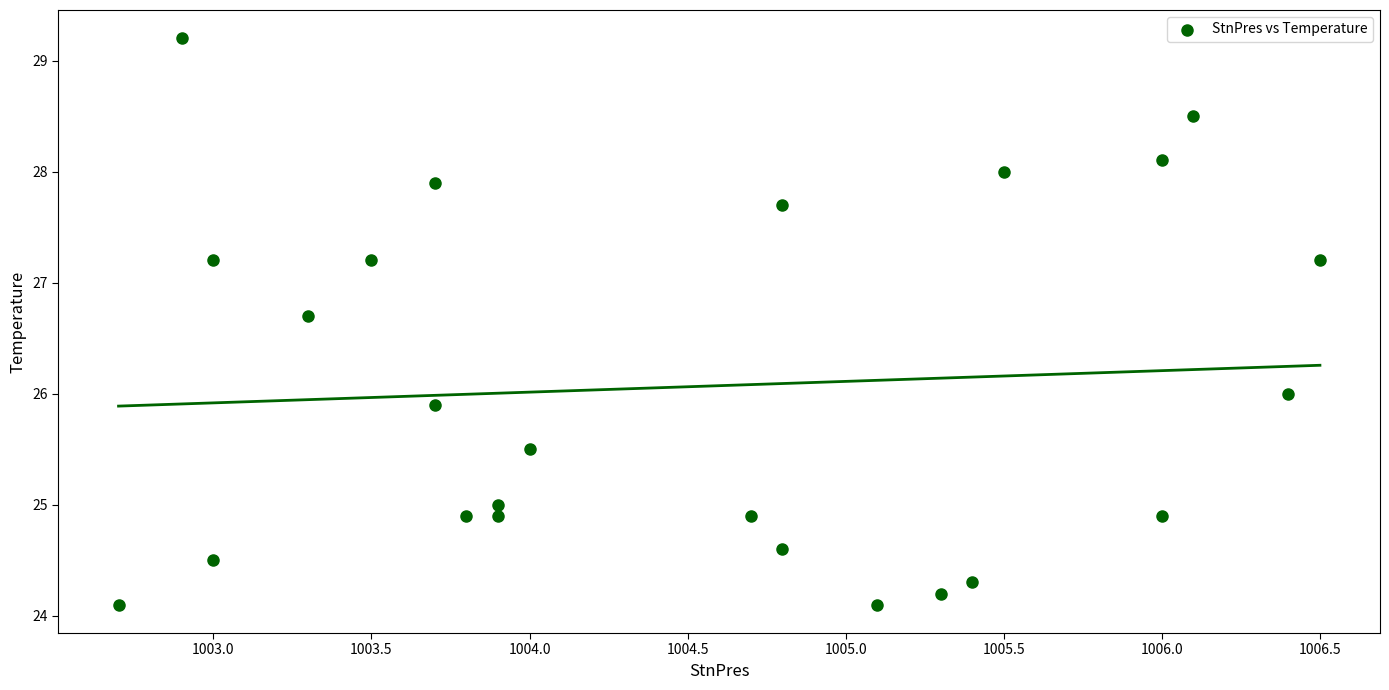

What is the range of X values (max minus min)?

3.8